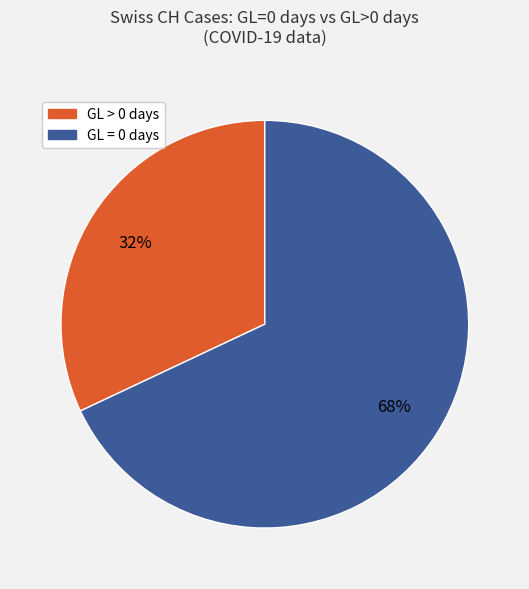

To the nearest percent, what is the average slice percentage?

50%